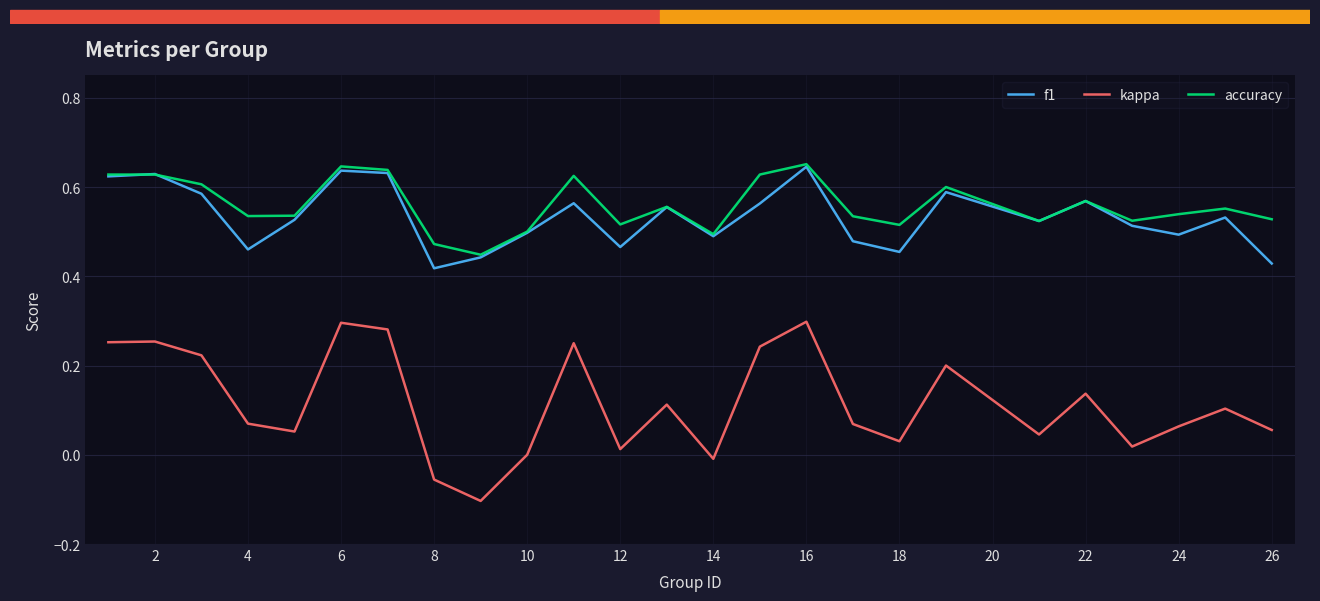

True or false: f1 and kappa intersect in this chart.

False